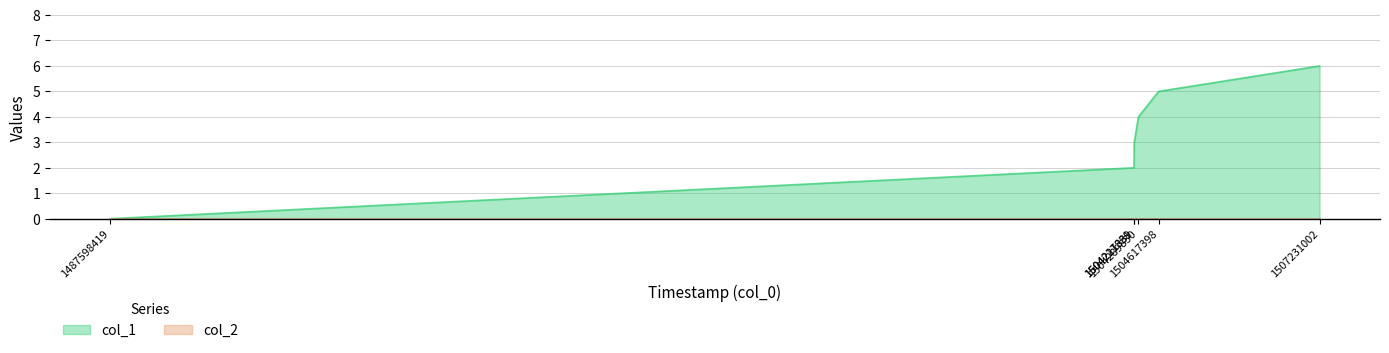

Which has a higher value, 1487598419 or 1504617398?

1504617398